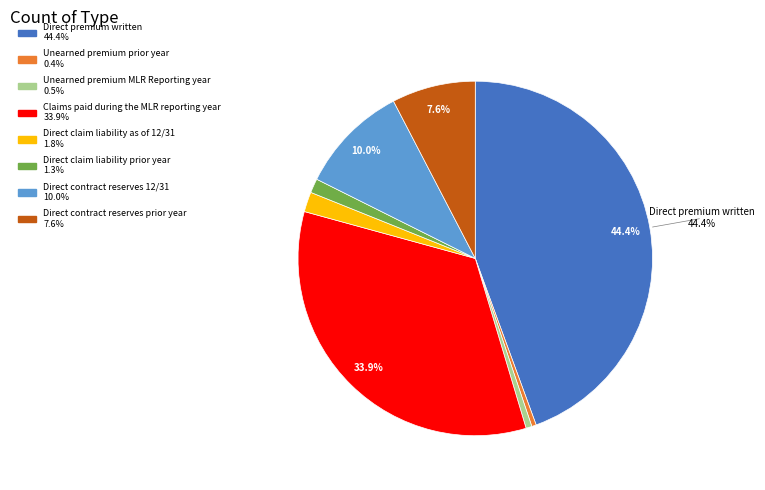

Which category has the biggest portion of the pie?

Direct premium written